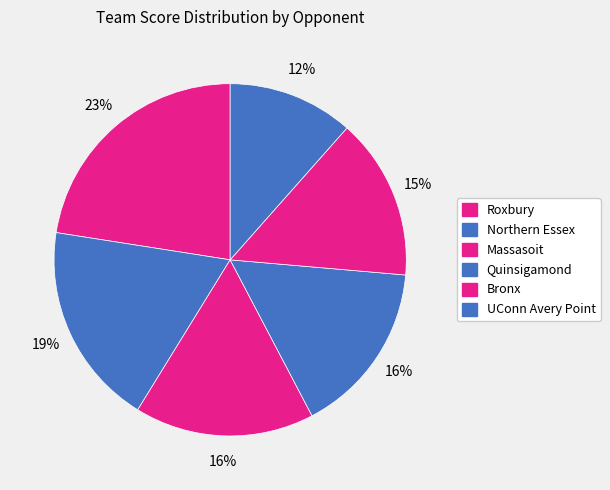

Count the number of slices in the pie.

6